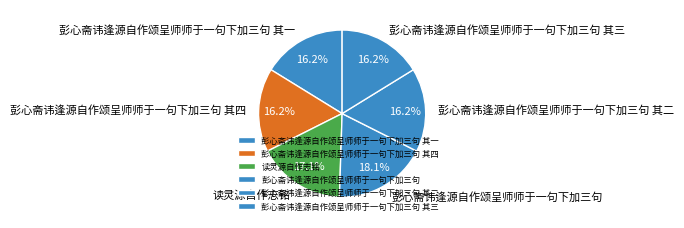

Which slice is the largest?

彭心斋讳逢源自作颂呈师师于一句下加三句